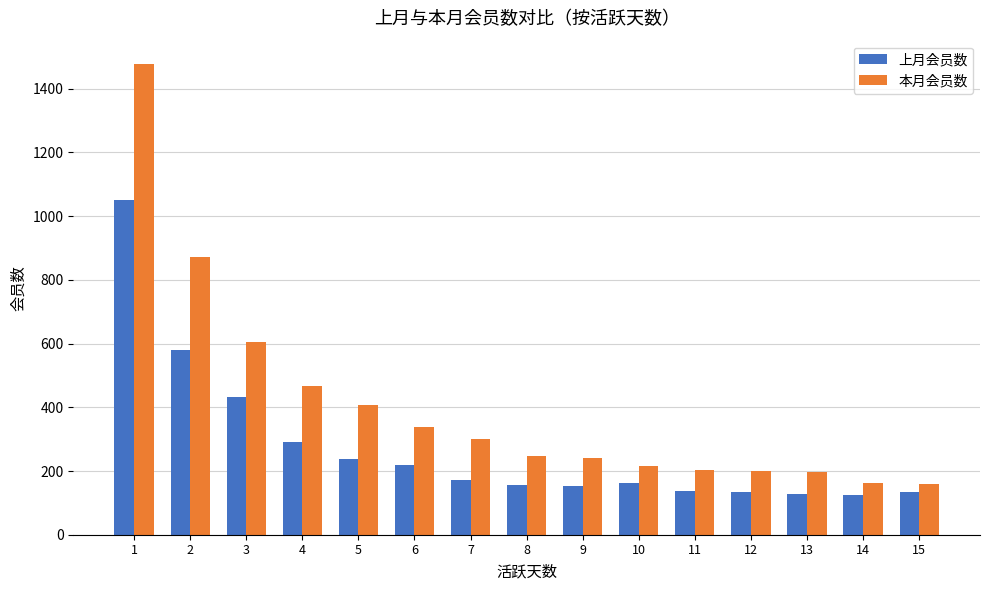

What is the total value across all series at 10?

379